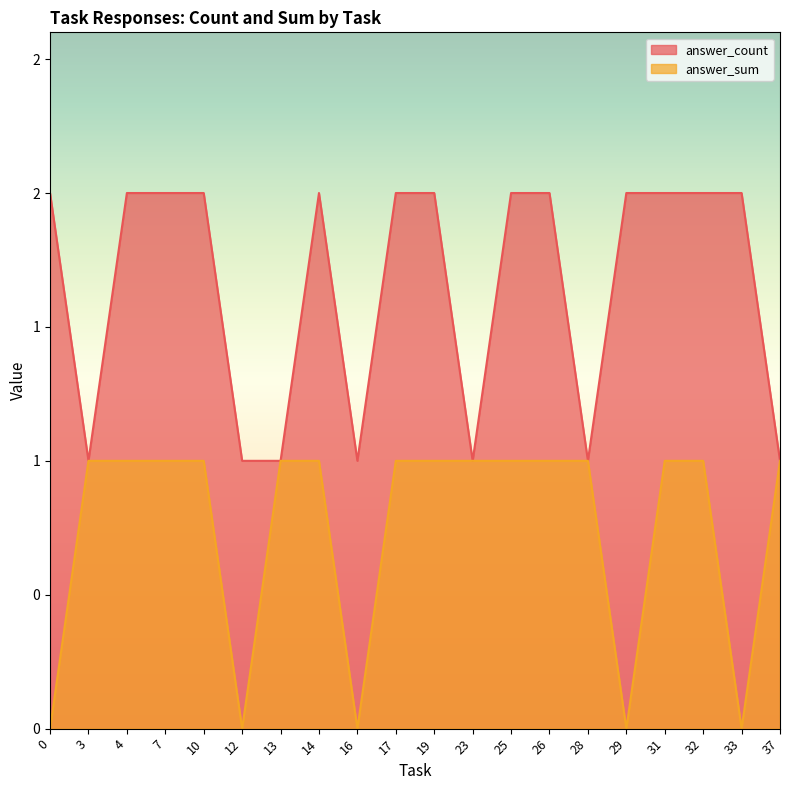

Count the answer_count values in the range 1 to 2.

20